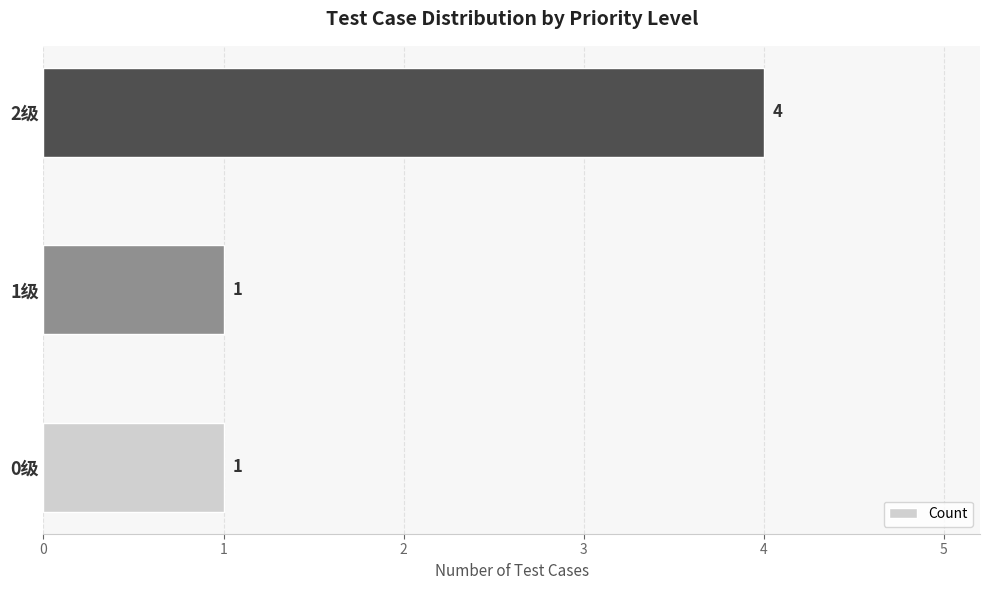

Does the chart contain any negative values?

No